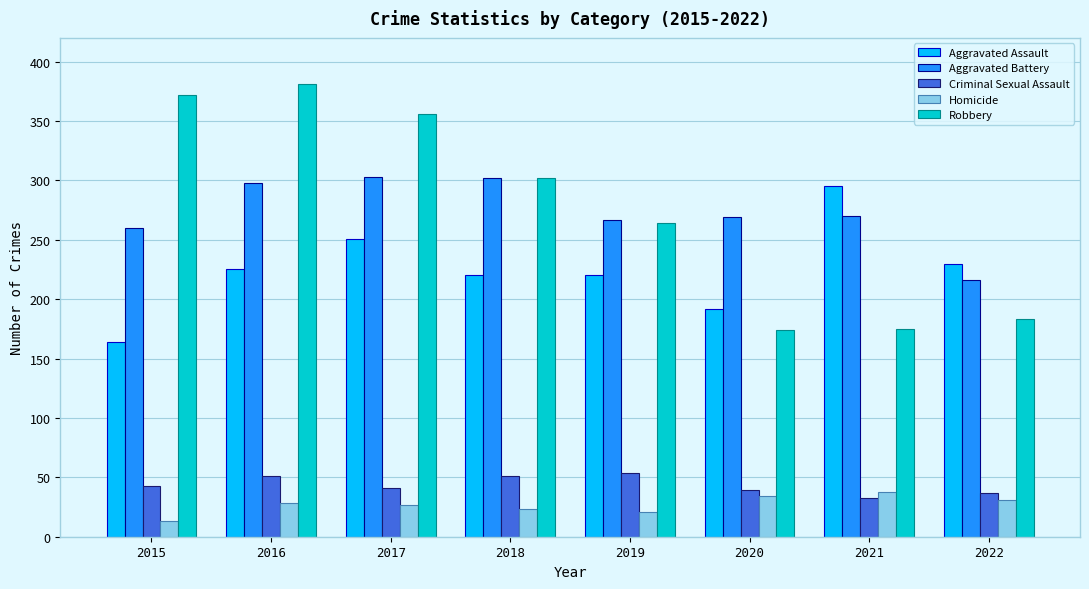

Is it true that Aggravated Assault equals 251 at 2017?

True